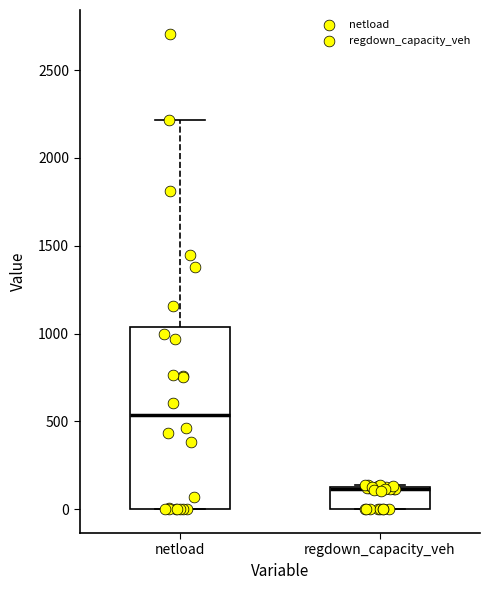

Comparing the boxes themselves (not the whiskers), which one is the tallest?

netload